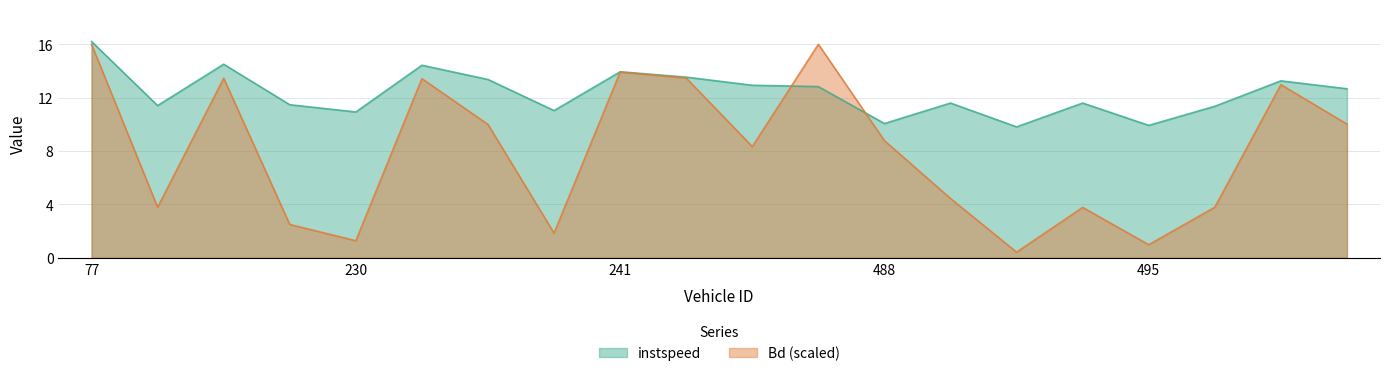

What is the maximum value shown in the chart?

16.2